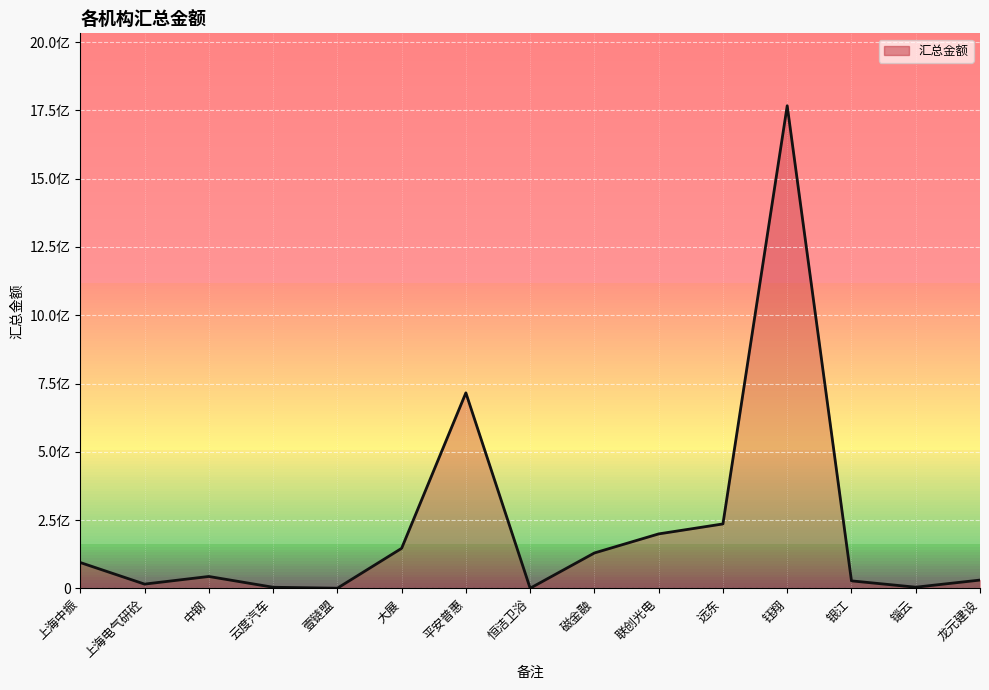

Does the chart display data point markers on the line(s)?

No